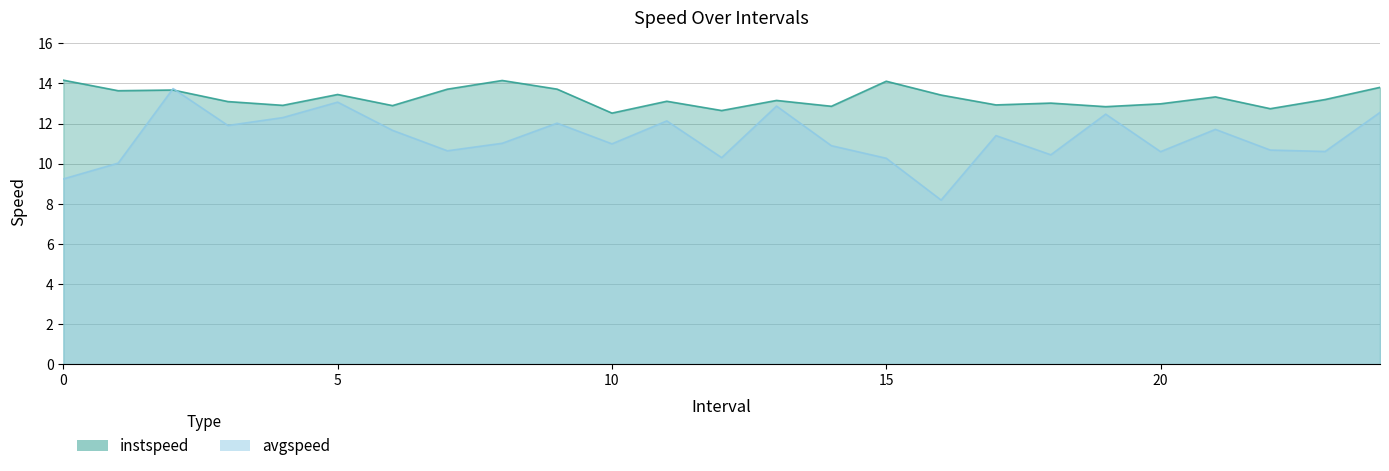

What is the minimum value shown in the chart?

8.2